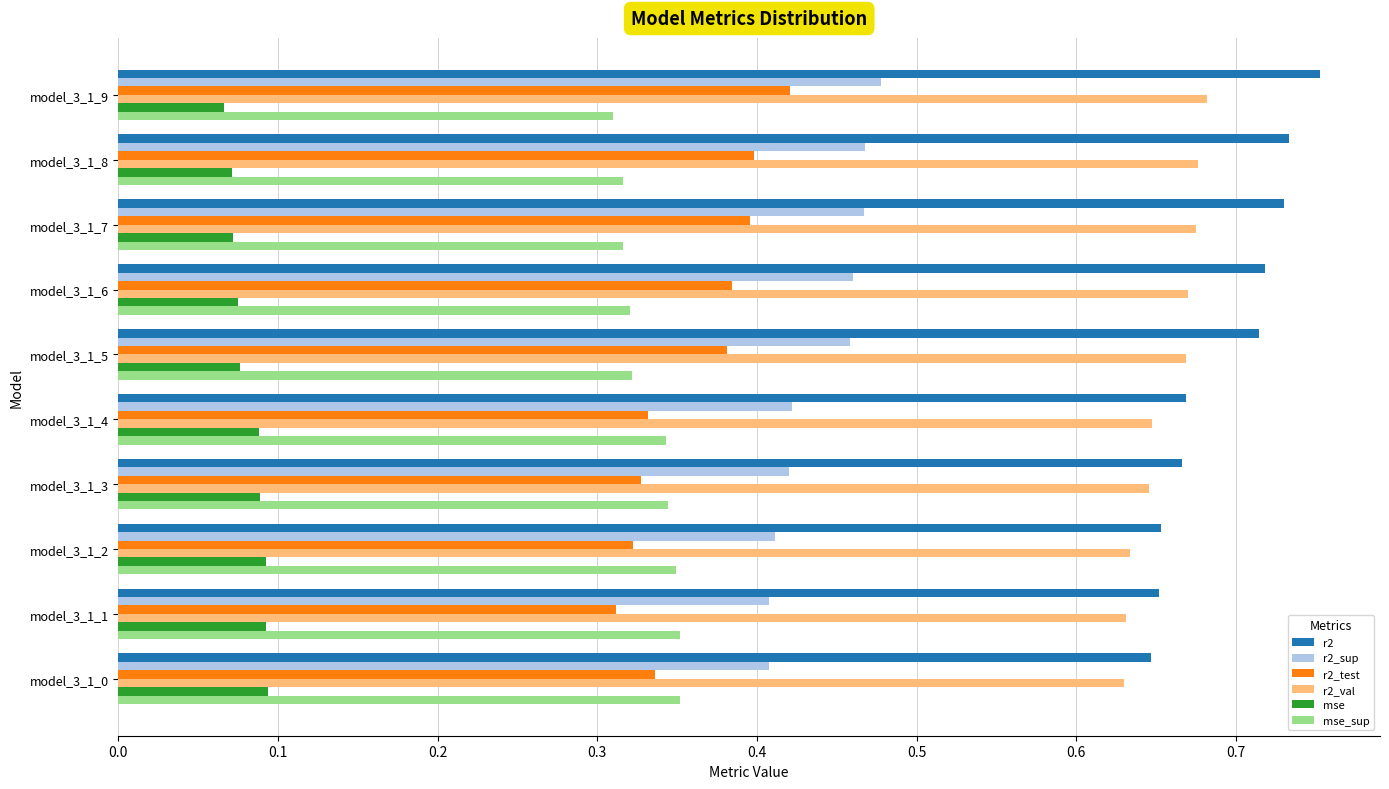

At how many categories does at least one series exceed 0?

10